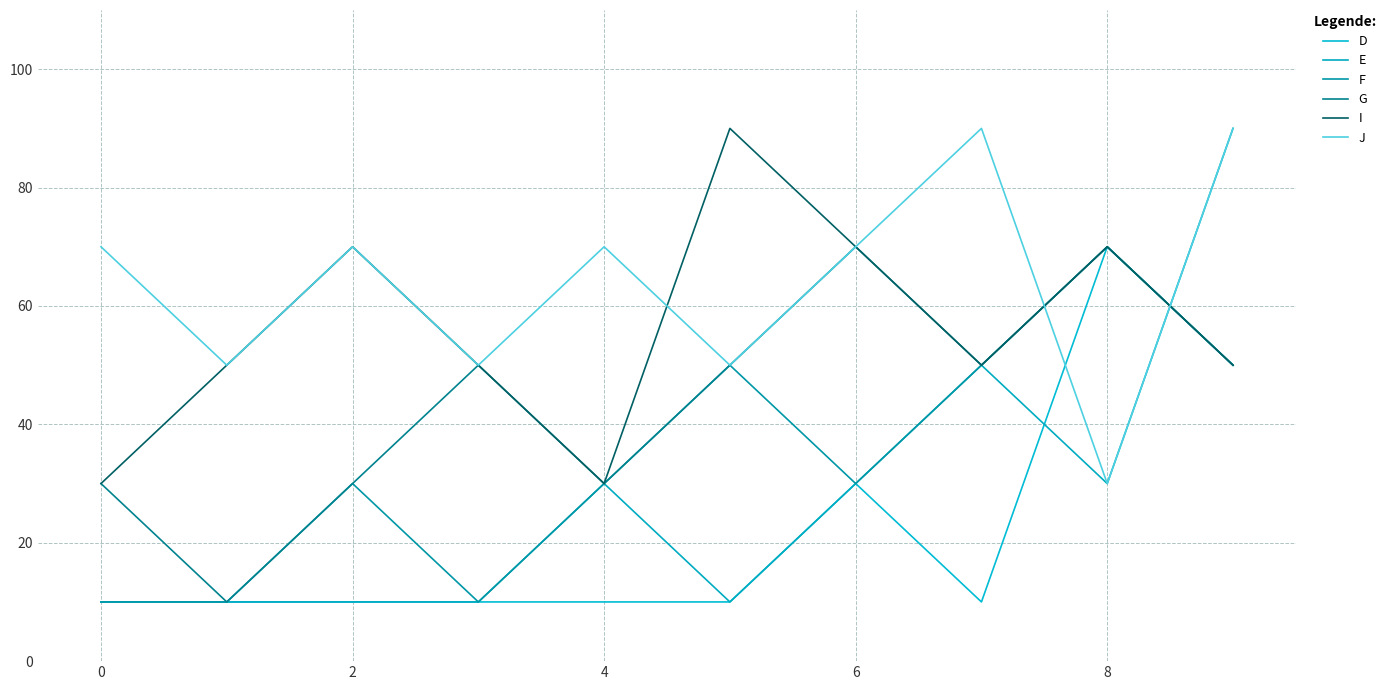

Does the chart have visible grid lines?

Yes